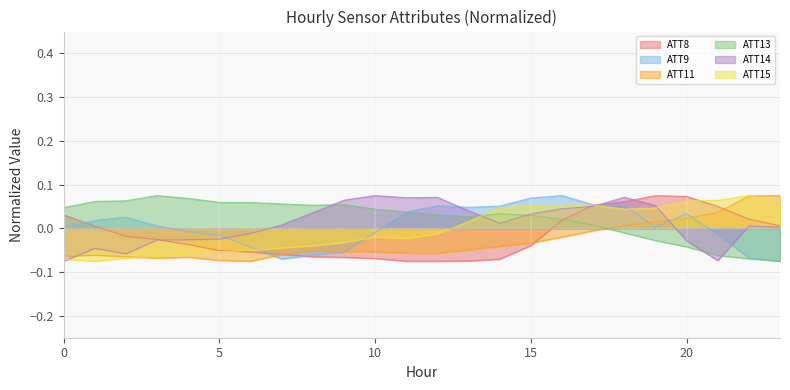

Reading right to left, list all the values displayed in this chart.

ATT8: 23=0.0	22=0.0	21=0.1	20=0.1	19=0.1	18=0.1	17=0.1	16=0.0	15=-0.0	14=-0.1	13=-0.1	12=-0.1	11=-0.1	10=-0.1	9=-0.1	8=-0.1	7=-0.1	6=-0.1	5=-0.1	4=-0.0	3=-0.0	2=-0.0	1=0.0	0=0.0
ATT9: 23=-0.1	22=-0.1	21=-0.0	20=0.0	19=0.0	18=0.1	17=0.1	16=0.1	15=0.1	14=0.1	13=0.0	12=0.1	11=0.0	10=-0.0	9=-0.1	8=-0.1	7=-0.1	6=-0.0	5=-0.0	4=-0.0	3=0.0	2=0.0	1=0.0	0=0.0
ATT11: 23=0.1	22=0.1	21=0.0	20=0.0	19=0.0	18=0.0	17=-0.0	16=-0.0	15=-0.0	14=-0.0	13=-0.0	12=-0.1	11=-0.1	10=-0.1	9=-0.1	8=-0.1	7=-0.1	6=-0.1	5=-0.1	4=-0.1	3=-0.1	2=-0.1	1=-0.1	0=-0.1
ATT13: 23=-0.1	22=-0.1	21=-0.1	20=-0.0	19=-0.0	18=-0.0	17=0.0	16=0.0	15=0.0	14=0.0	13=0.0	12=0.0	11=0.0	10=0.0	9=0.1	8=0.1	7=0.1	6=0.1	5=0.1	4=0.1	3=0.1	2=0.1	1=0.1	0=0.0
ATT14: 23=0.0	22=0.0	21=-0.1	20=-0.0	19=0.1	18=0.1	17=0.1	16=0.0	15=0.0	14=0.0	13=0.0	12=0.1	11=0.1	10=0.1	9=0.1	8=0.0	7=0.0	6=-0.0	5=-0.0	4=-0.0	3=-0.0	2=-0.1	1=-0.0	0=-0.1
ATT15: 23=0.1	22=0.1	21=0.1	20=0.1	19=0.0	18=0.0	17=0.1	16=0.1	15=0.1	14=0.0	13=0.0	12=-0.0	11=-0.0	10=-0.0	9=-0.0	8=-0.0	7=-0.0	6=-0.0	5=-0.1	4=-0.1	3=-0.1	2=-0.1	1=-0.1	0=-0.1